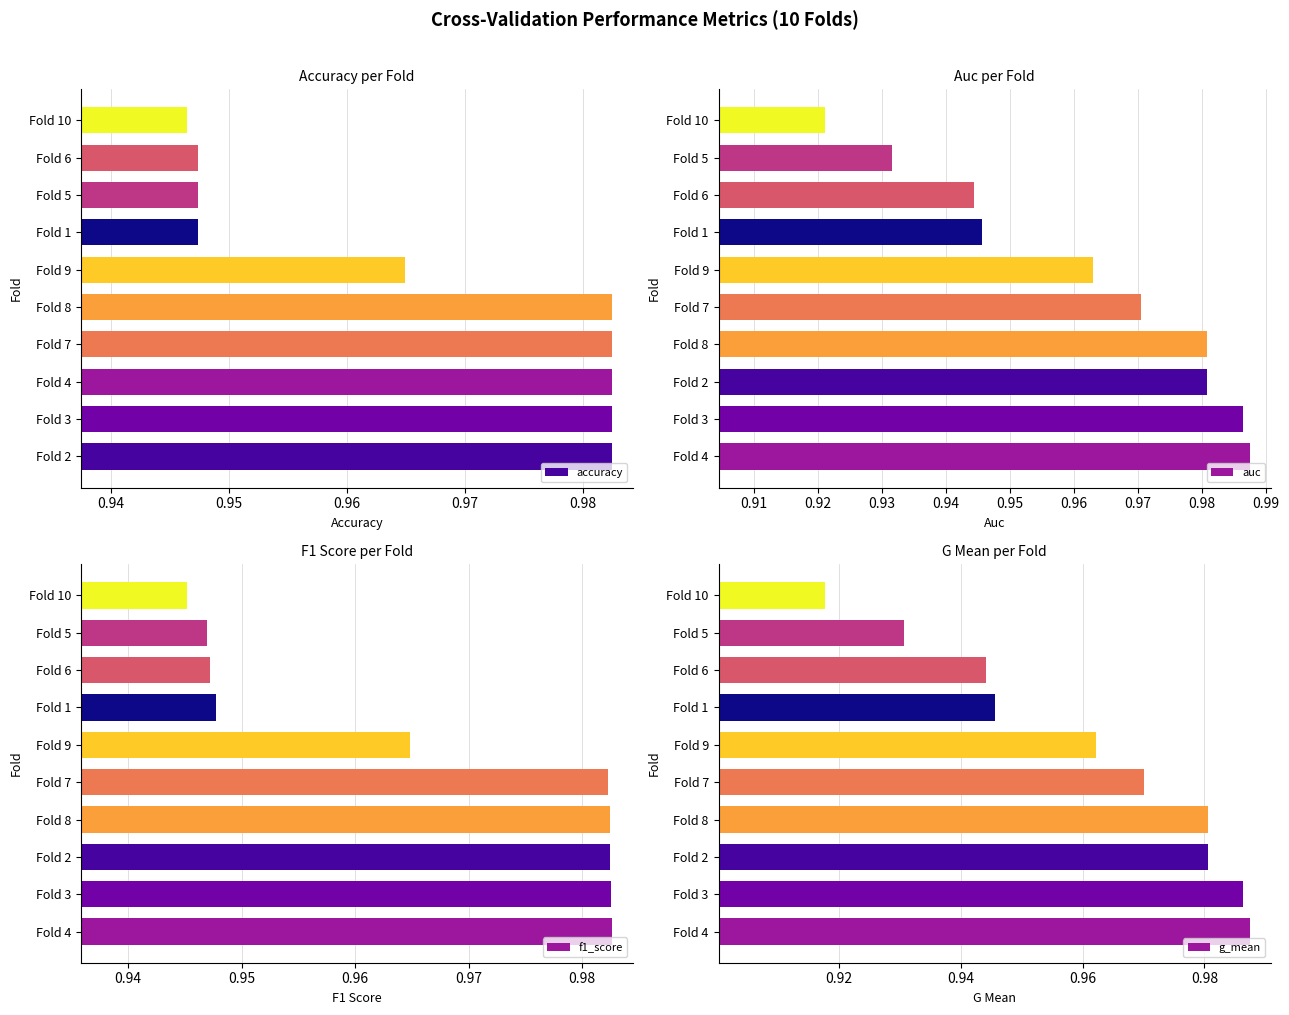

Rank the series by their maximum value, from highest to lowest.

auc, g_mean, f1_score, accuracy